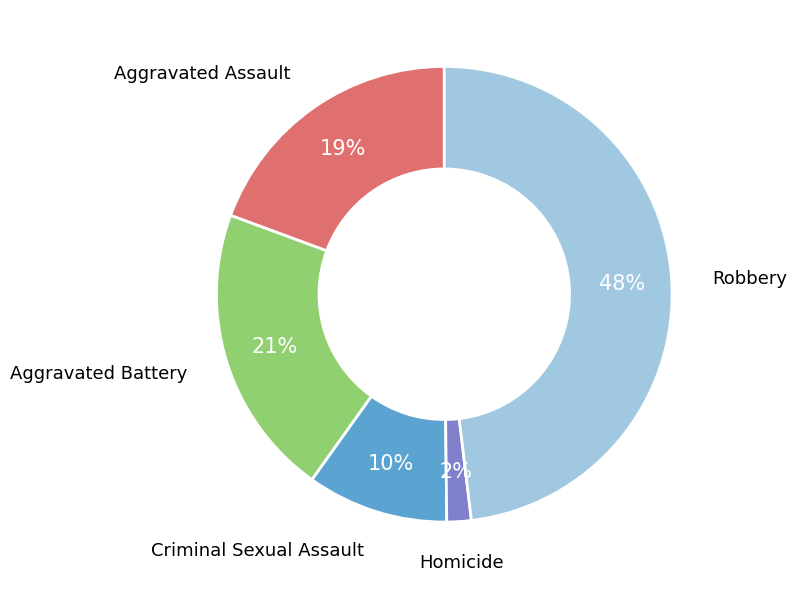

What percentage is the Criminal Sexual Assault slice, to the nearest percent?

10%